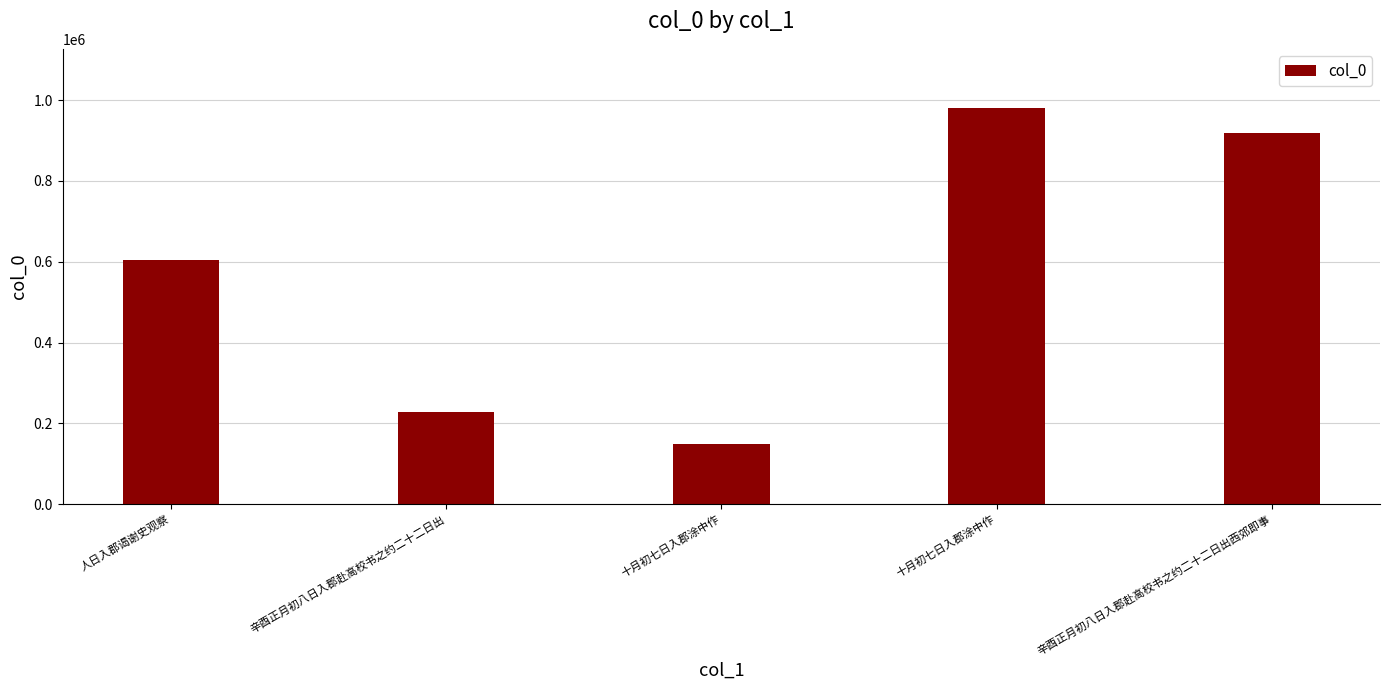

At which label is the value closest to 564697?

人日入郡谒谢史观察